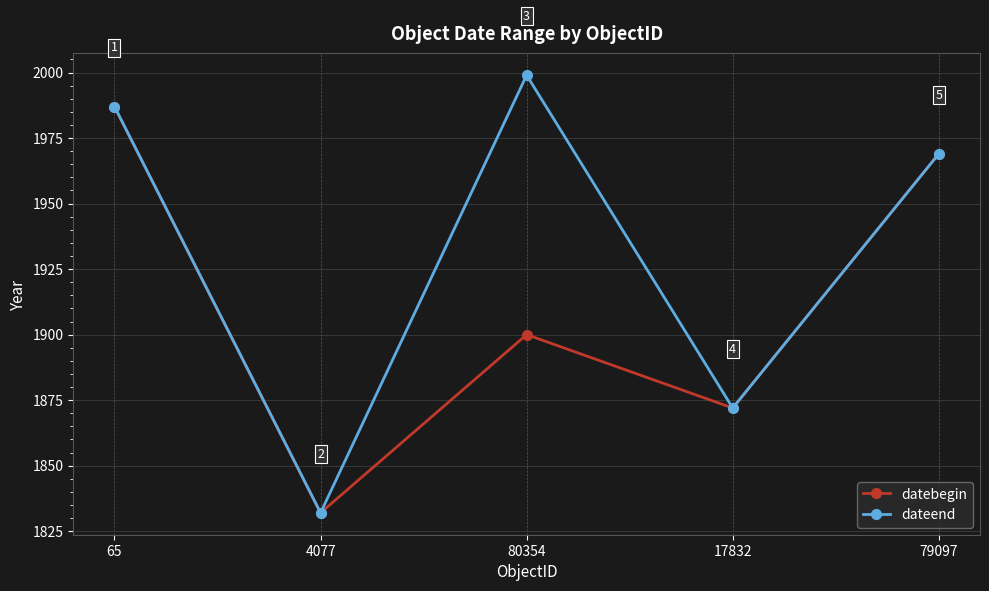

Rank the series by their maximum value, from lowest to highest.

datebegin, dateend